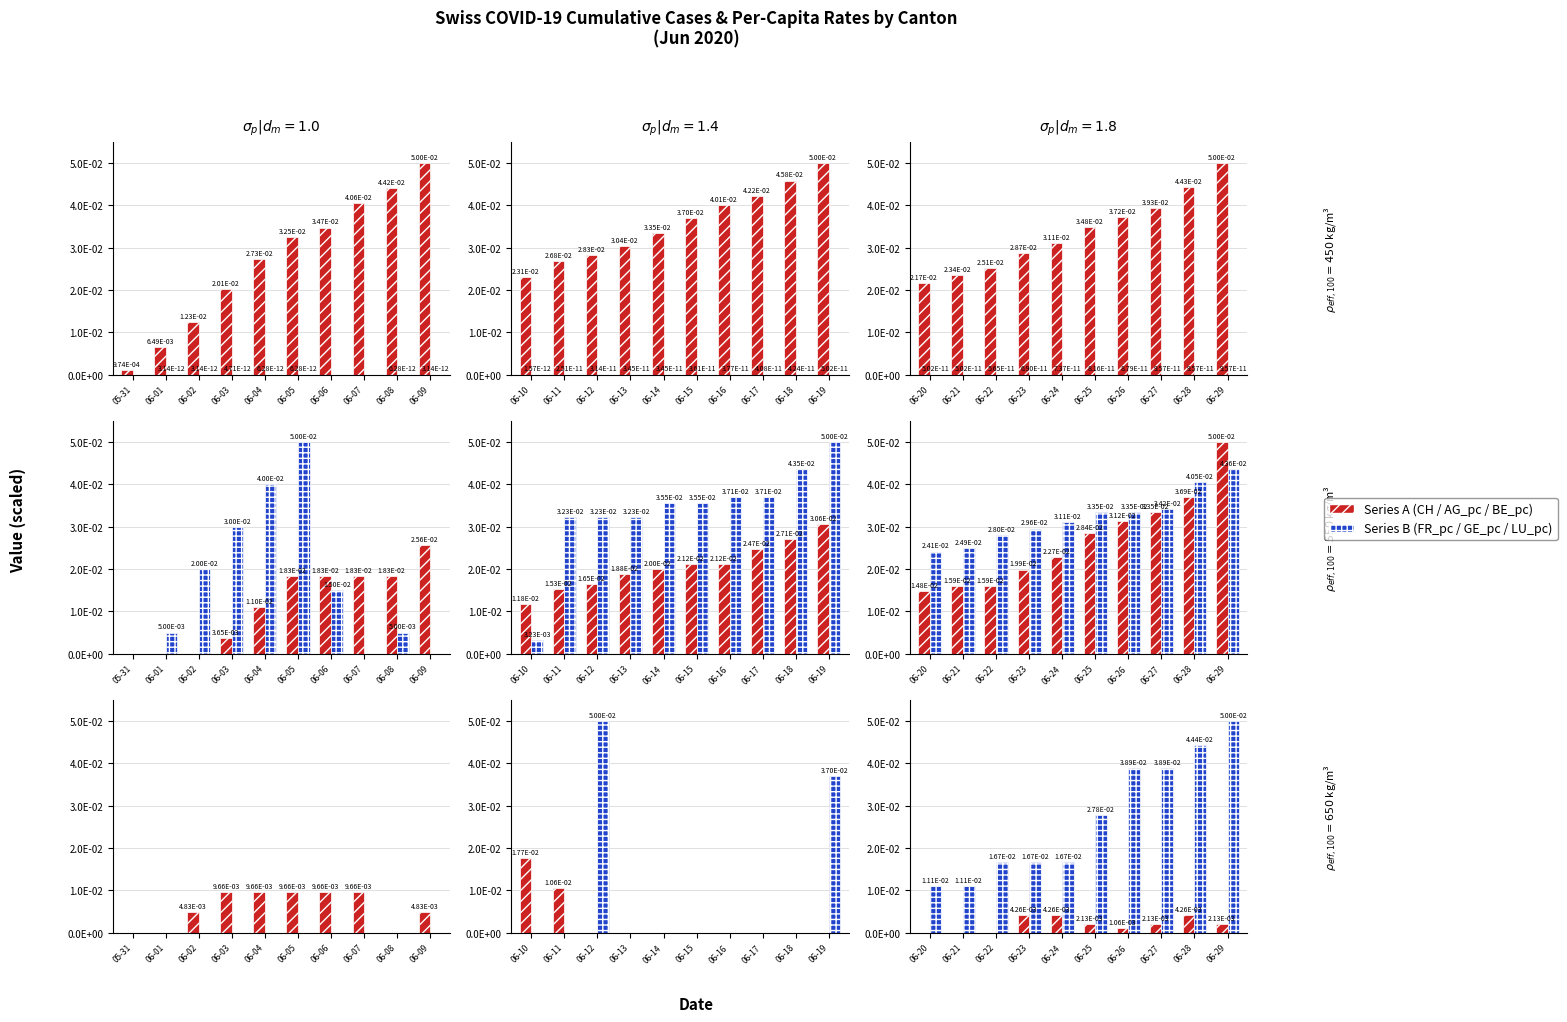

Between 06-25 and 06-27, which series saw the biggest shift?

LU_pc